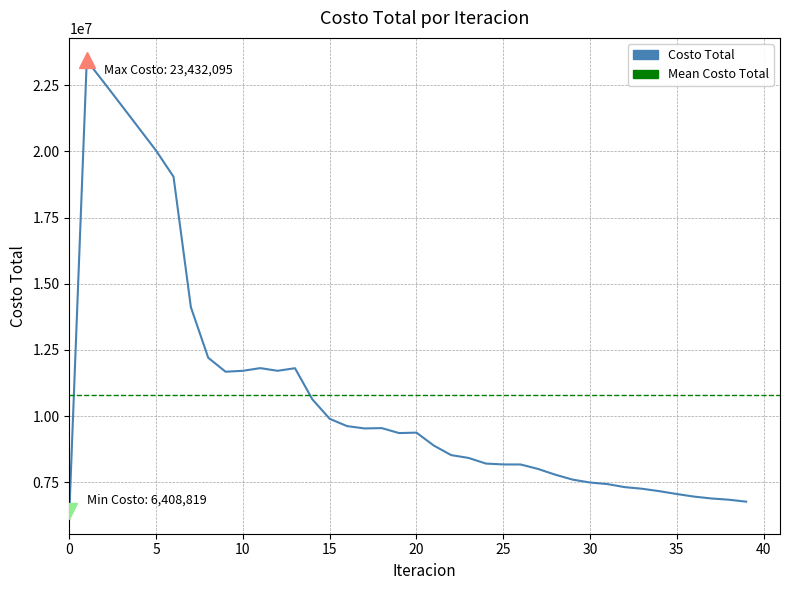

What is the maximum value shown in the chart?

23432095.7